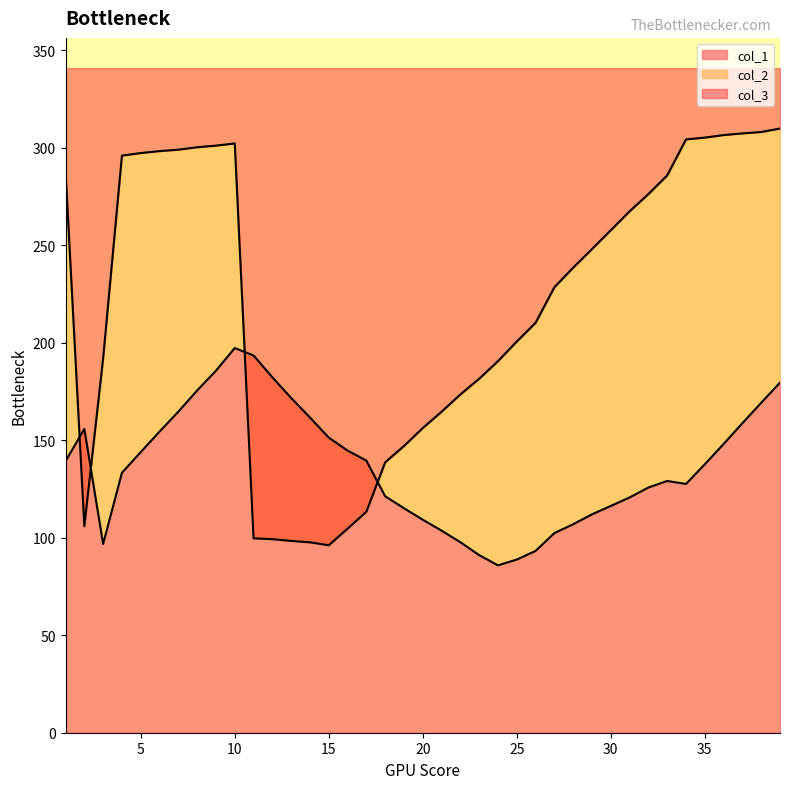

How many values in the col_2 series exceed 238?

20